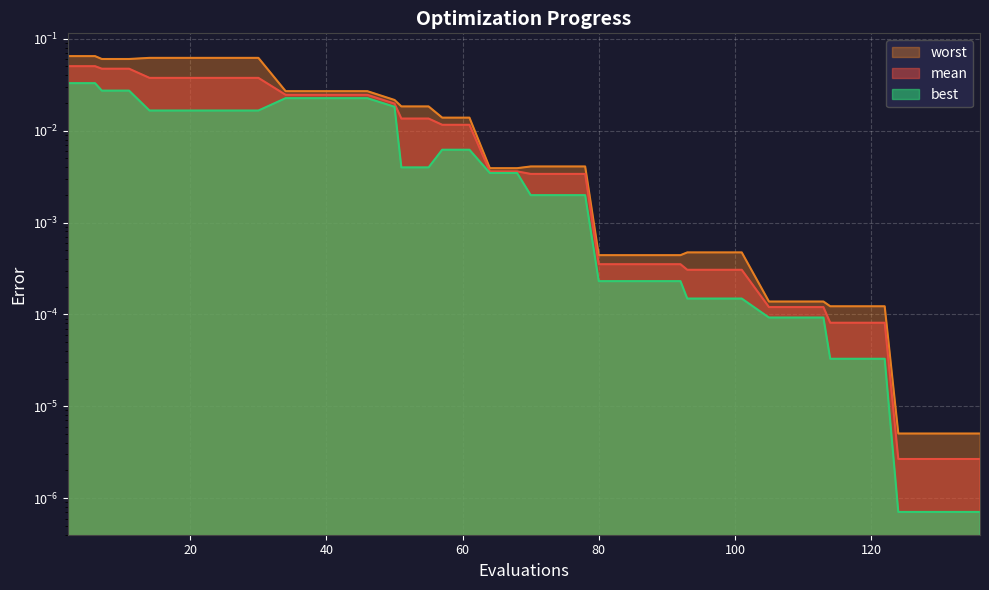

True or false: mean has more than 2 interior local peaks.

False